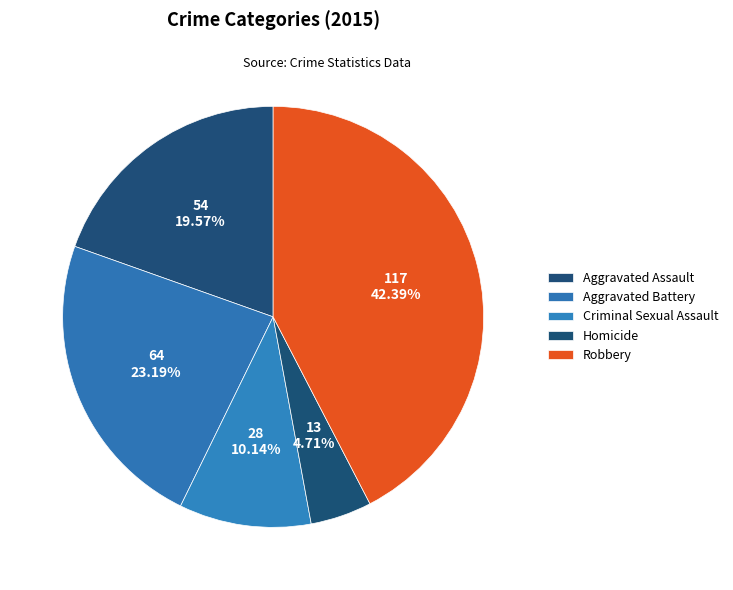

What is the largest slice in the pie chart?

Robbery